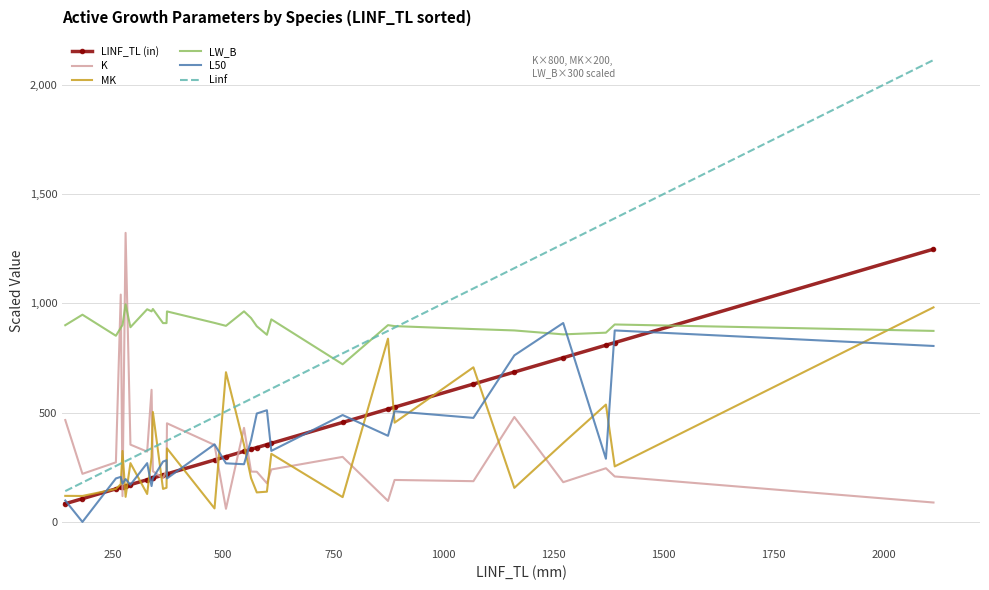

Which series has the largest total across all categories?

LW_B